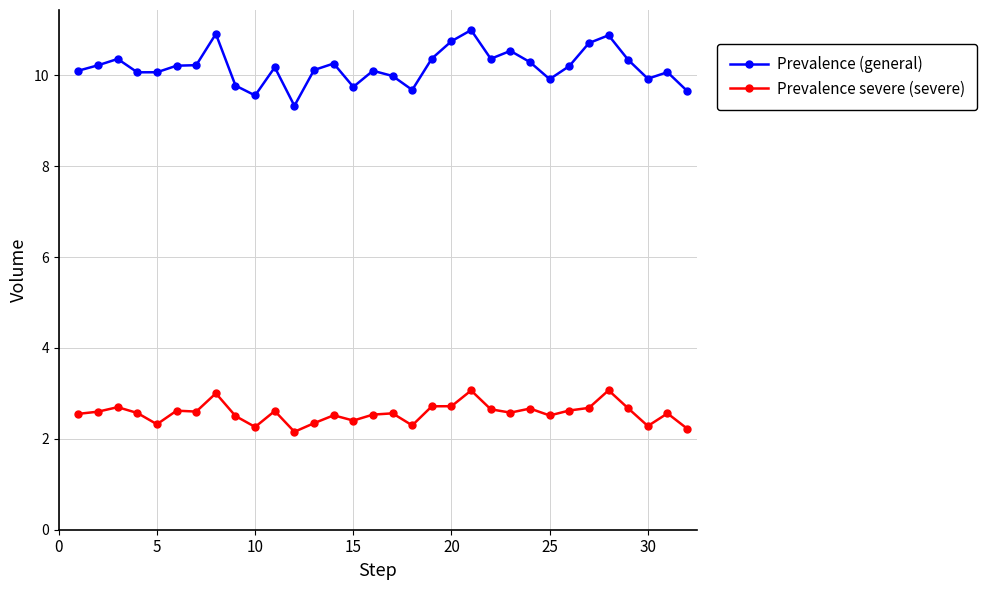

What is the minimum value for Prevalence (general)?

9.3